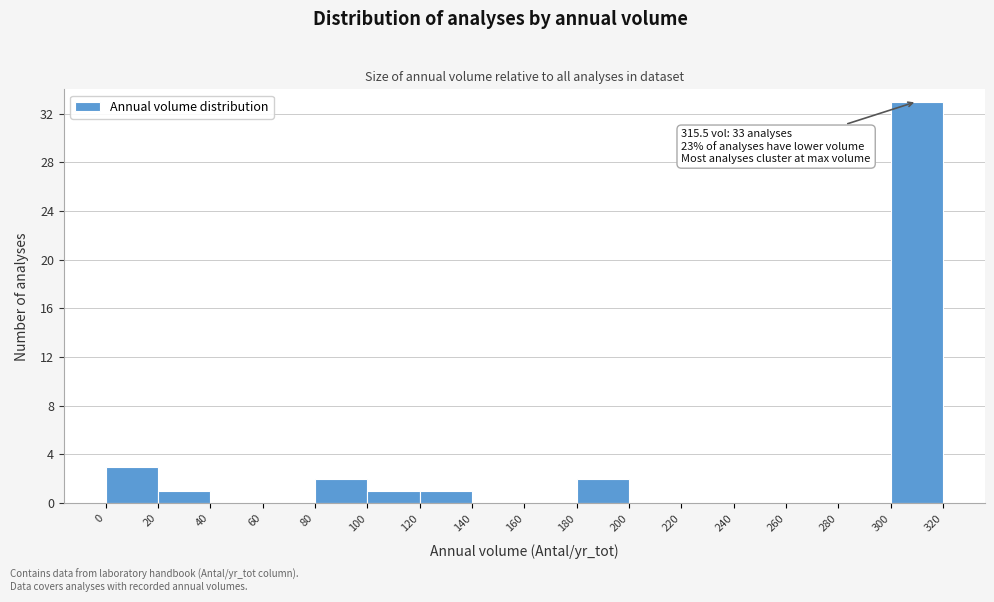

Over which range of the x-axis is the bar tallest?

300 to 320